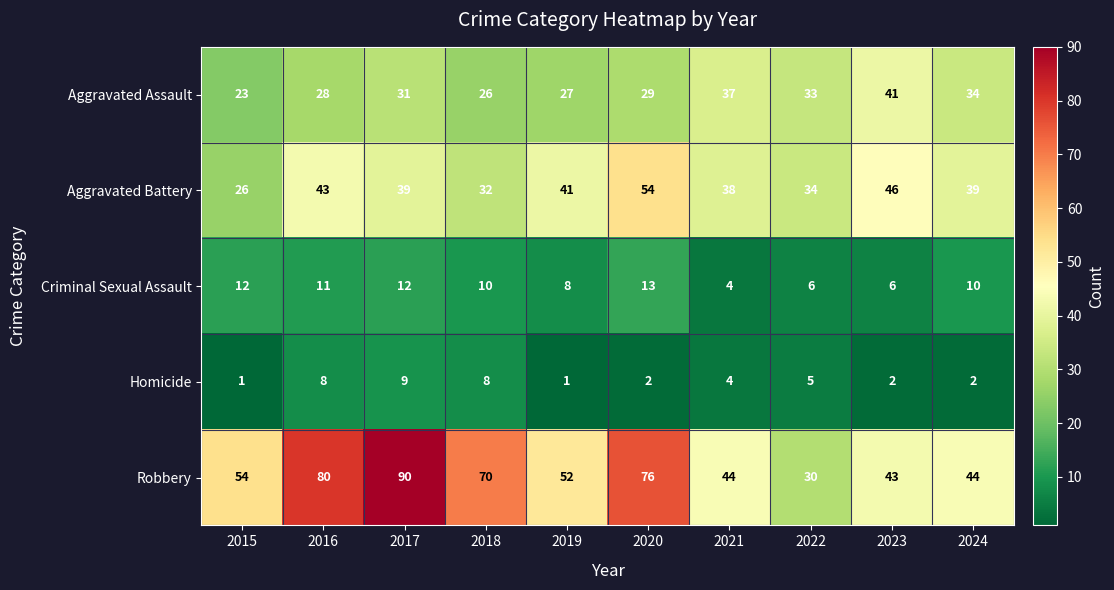

At which category does the chart reach its peak across all series?

2017